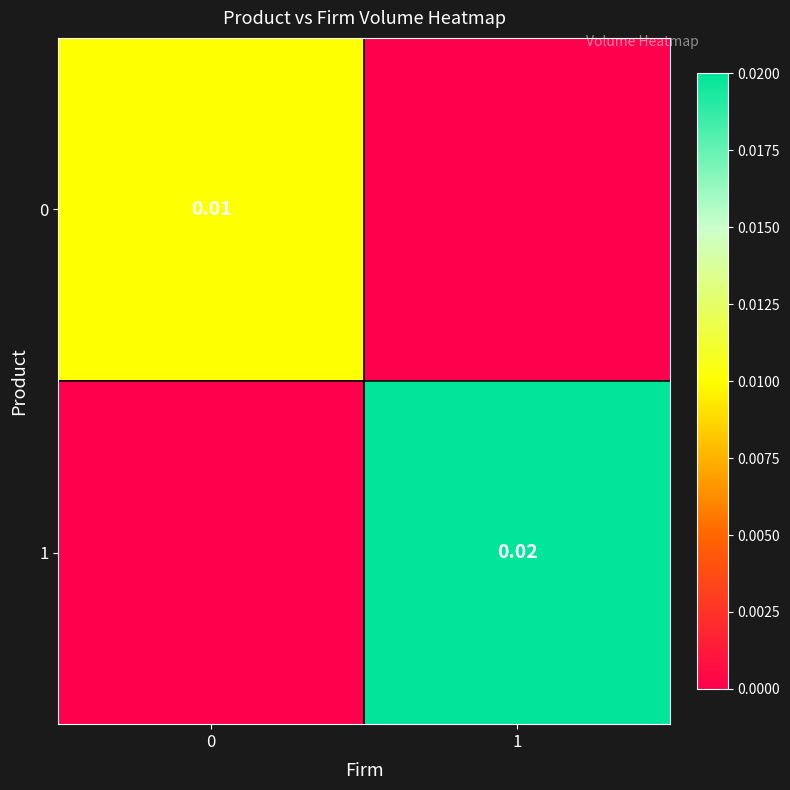

At which category is the sum across all series the highest?

1